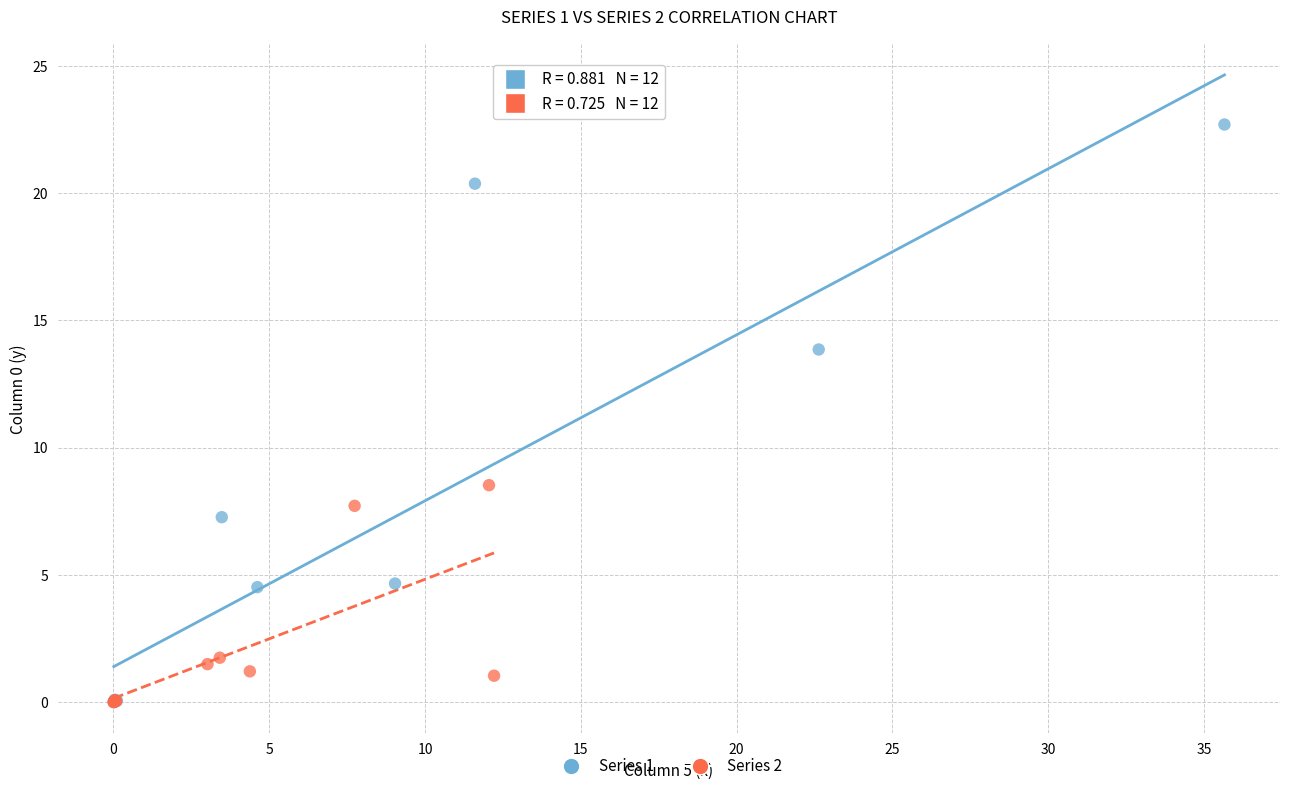

Which series contains the highest Y value?

Series 1